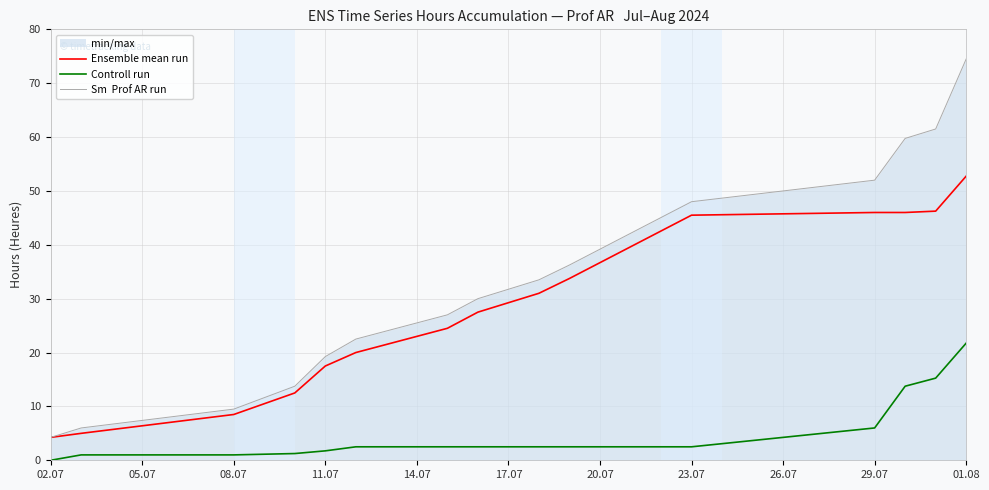

Does the chart have visible grid lines?

Yes